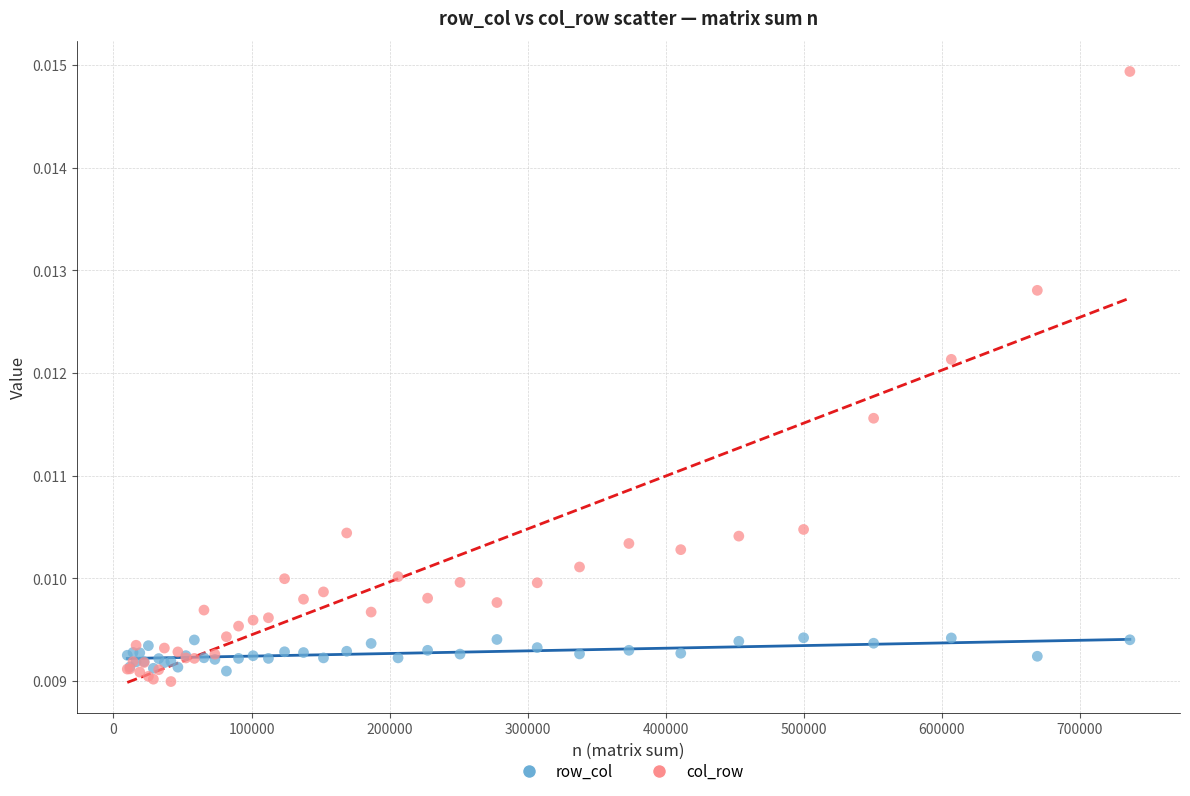

What is the X range (max minus min) for the scatter plot?

726164.0